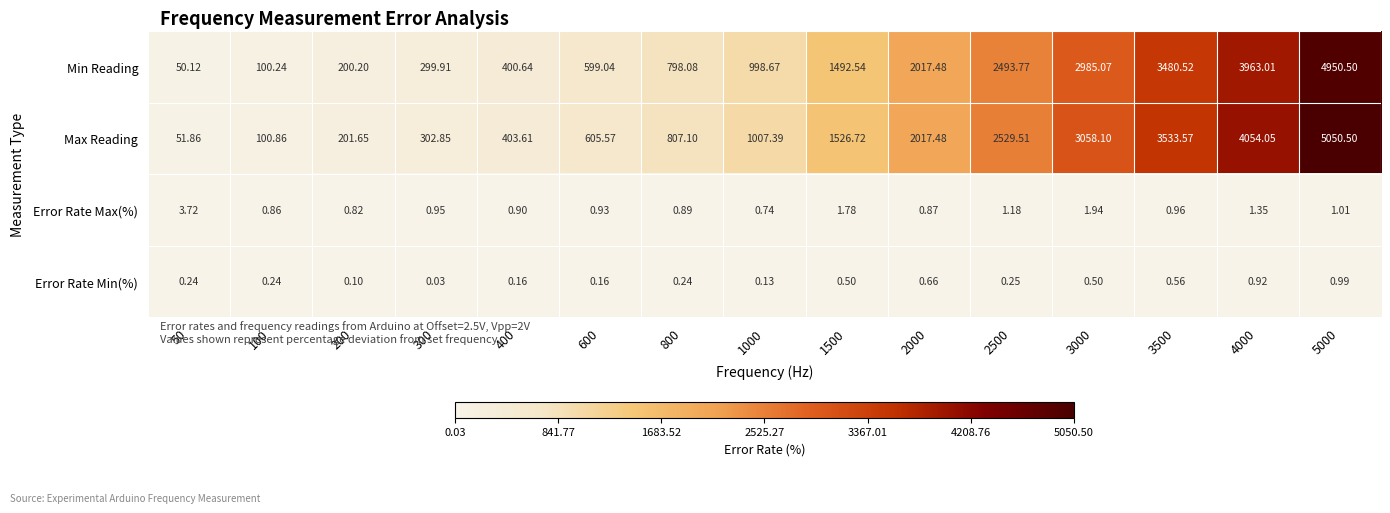

Between 1500 and 4000, which series saw the biggest shift?

Max Reading